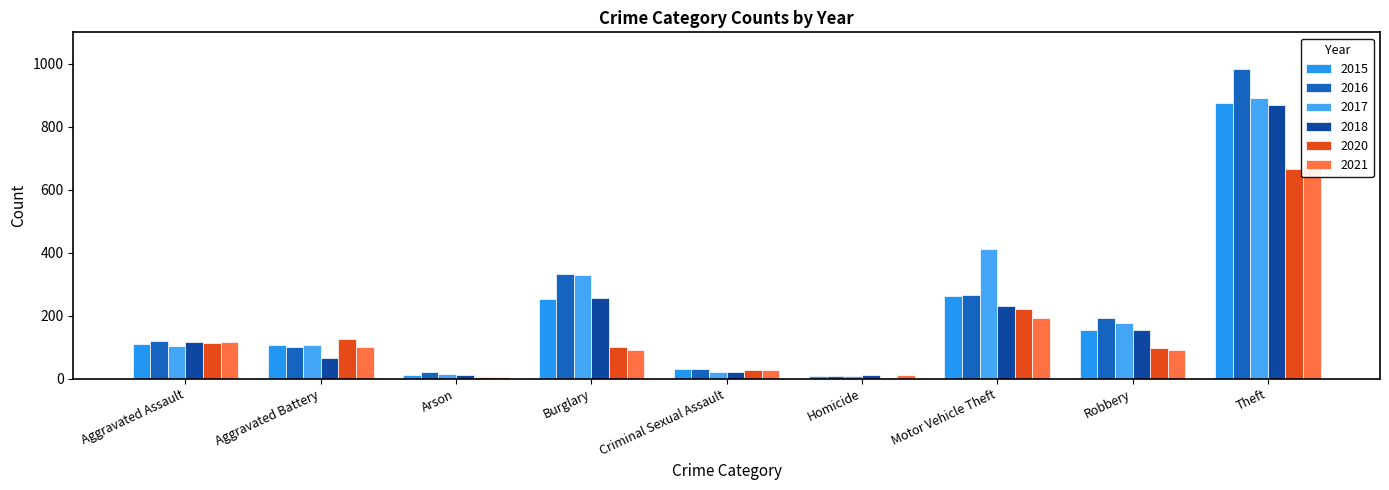

Does the chart contain any negative values?

No